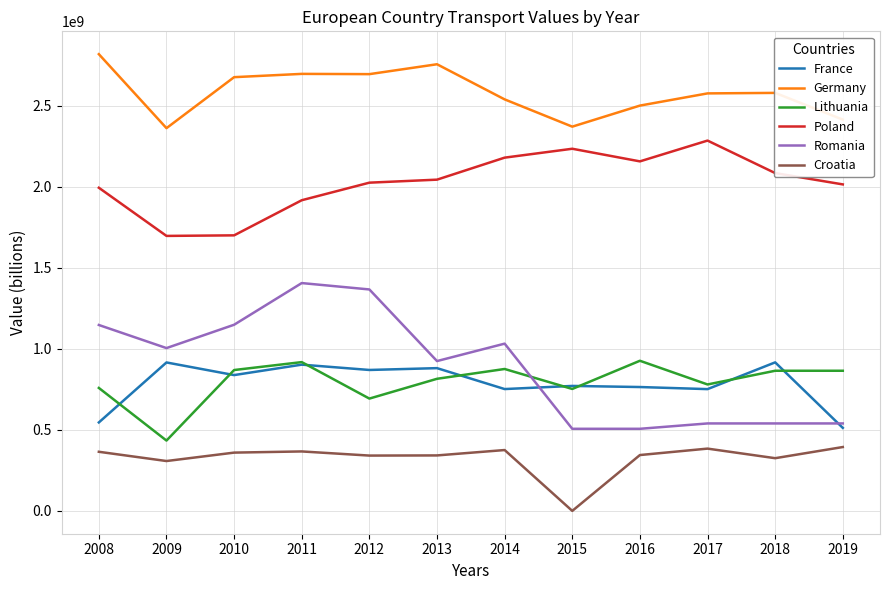

What is the sum of all Germany values?

30996155000